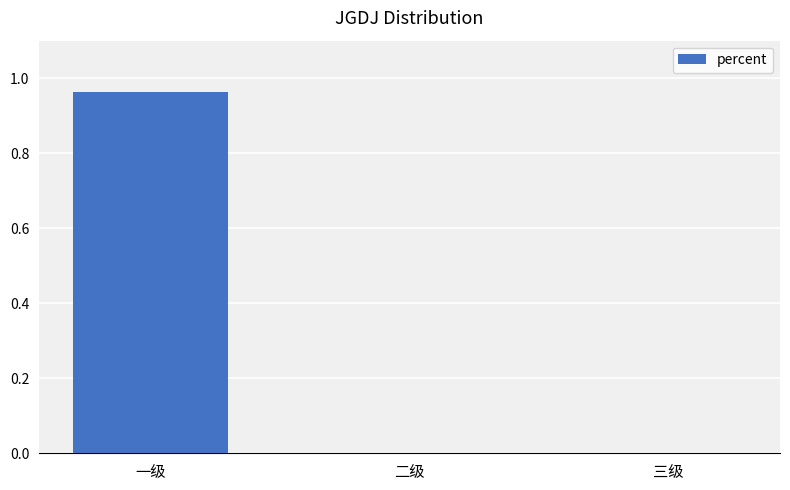

True or false: the data shows -0.4 at 三级.

False